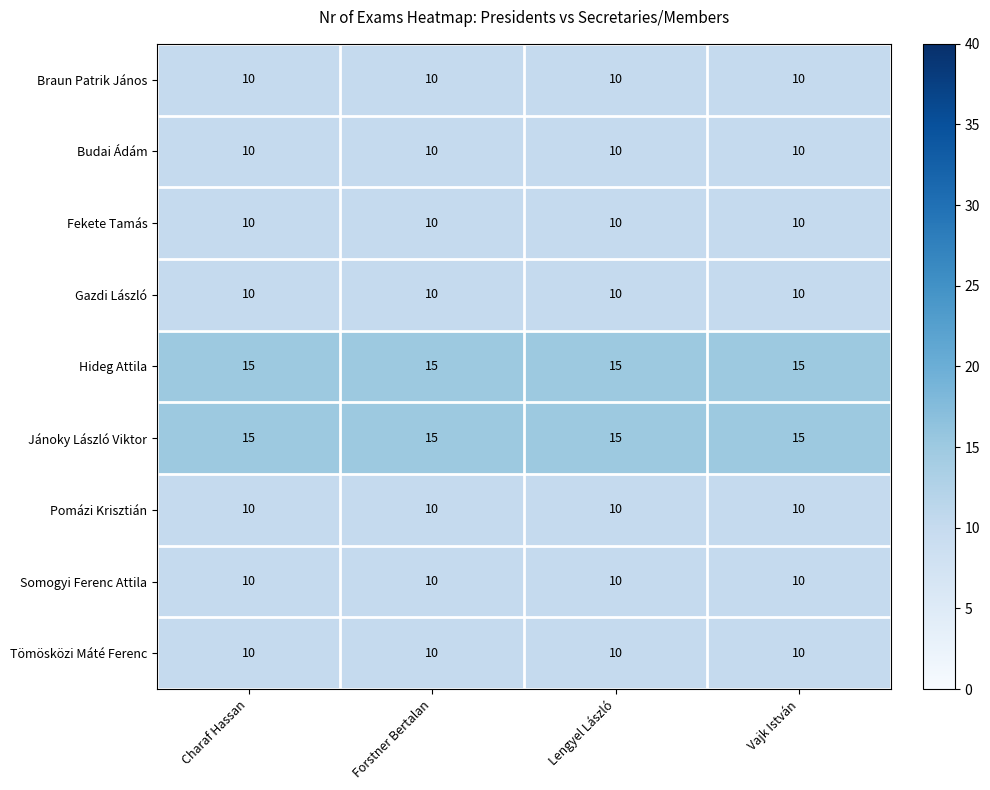

What is the total value across all series at Charaf Hassan?

100